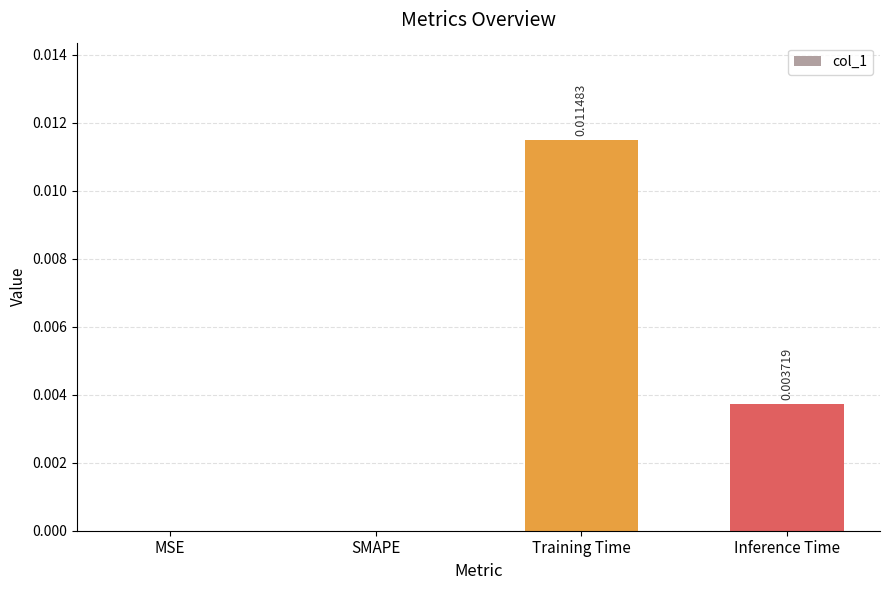

The chart shows a value of 0.0 at Inference Time. True or false?

True